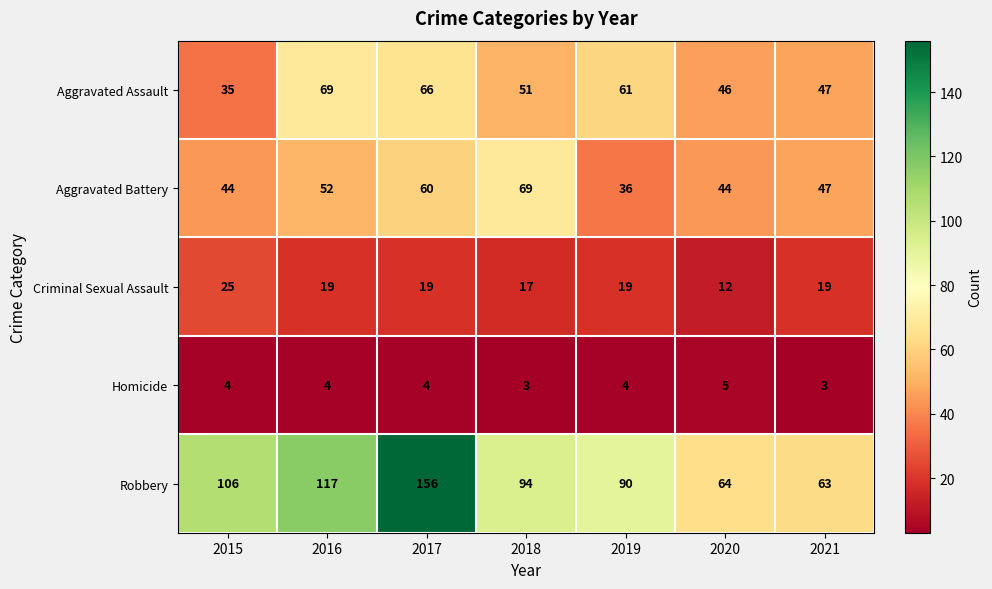

Is the value of Aggravated Battery at 2020 greater than the value of Criminal Sexual Assault at 2019?

Yes